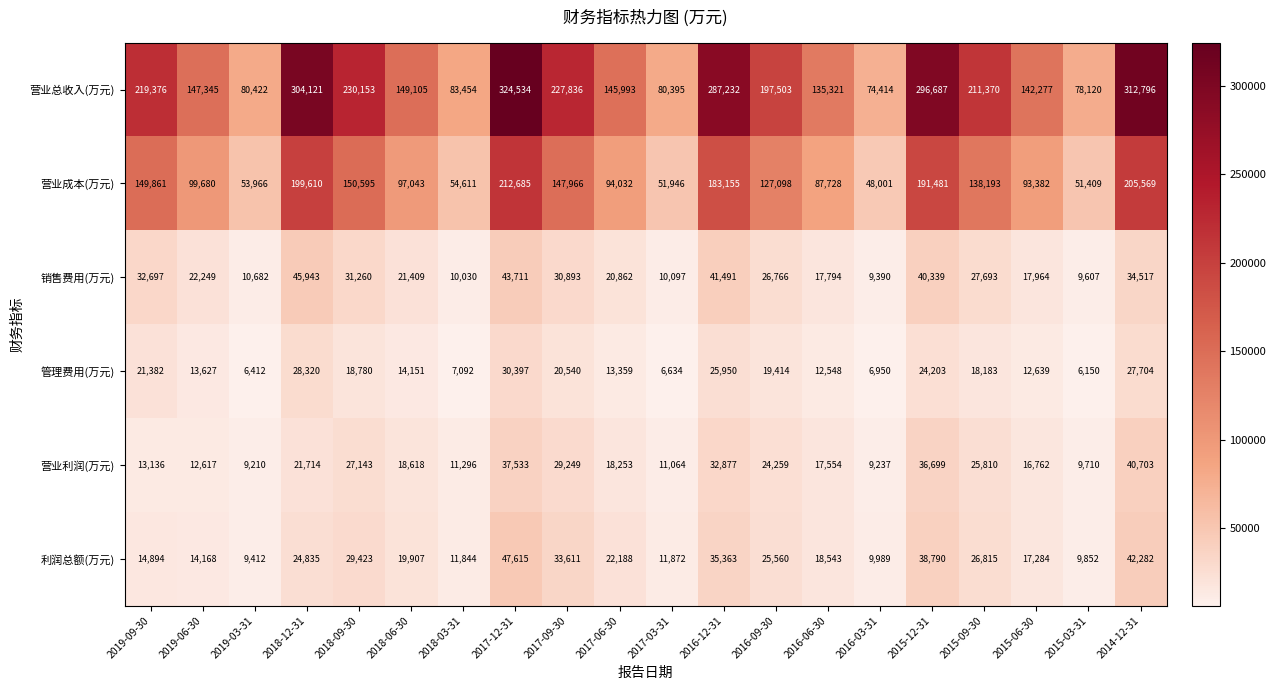

Which series has the largest total across all categories?

营业总收入(万元)